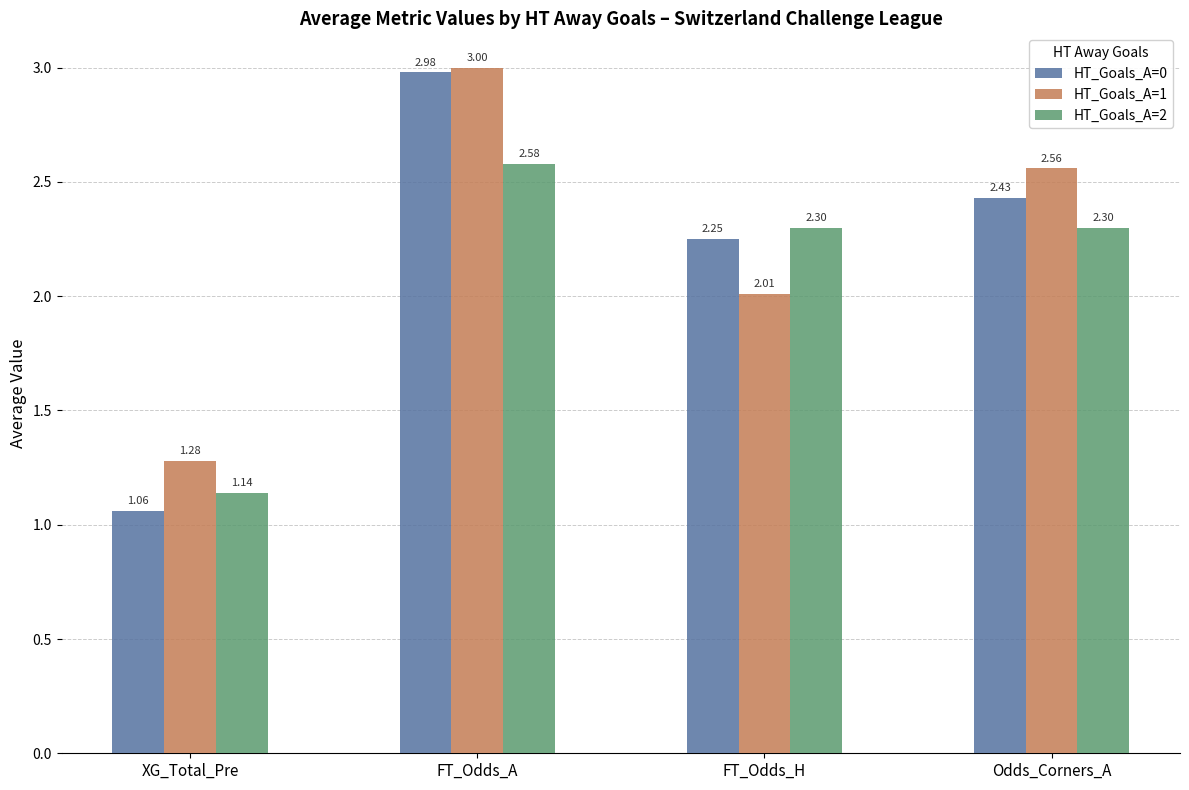

Which series changed the most between FT_Odds_A and FT_Odds_H?

HT_Goals_A=1